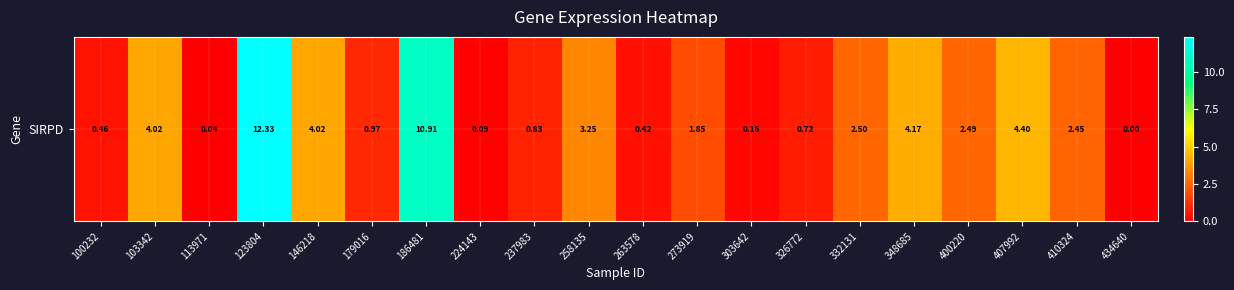

List the labels in order of value, largest first.

123804, 186481, 407992, 348685, 103342, 146218, 258135, 332131, 400220, 410324, 273919, 179016, 237983, 326772, 100232, 263578, 303642, 224143, 113971, 434640